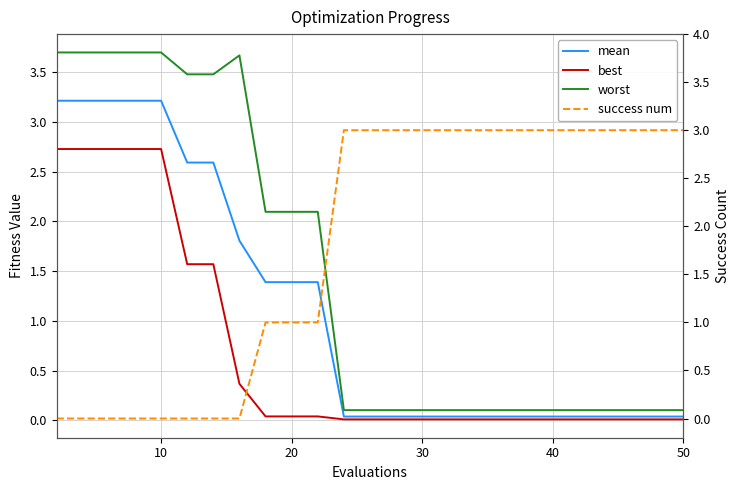

Reading right to left, extract all data points from this chart.

mean: 0.0	0.0	0.0	0.0	0.0	0.0	0.0	0.0	0.0	0.0	0.0	0.0	0.0	0.0	1.4	1.4	1.4	1.8	2.6	2.6	3.2	3.2	3.2	3.2	3.2
best: 0.0	0.0	0.0	0.0	0.0	0.0	0.0	0.0	0.0	0.0	0.0	0.0	0.0	0.0	0.0	0.0	0.0	0.4	1.6	1.6	2.7	2.7	2.7	2.7	2.7
worst: 0.1	0.1	0.1	0.1	0.1	0.1	0.1	0.1	0.1	0.1	0.1	0.1	0.1	0.1	2.1	2.1	2.1	3.7	3.5	3.5	3.7	3.7	3.7	3.7	3.7
success num: 3.0	3.0	3.0	3.0	3.0	3.0	3.0	3.0	3.0	3.0	3.0	3.0	3.0	3.0	1.0	1.0	1.0	0.0	0.0	0.0	0.0	0.0	0.0	0.0	0.0